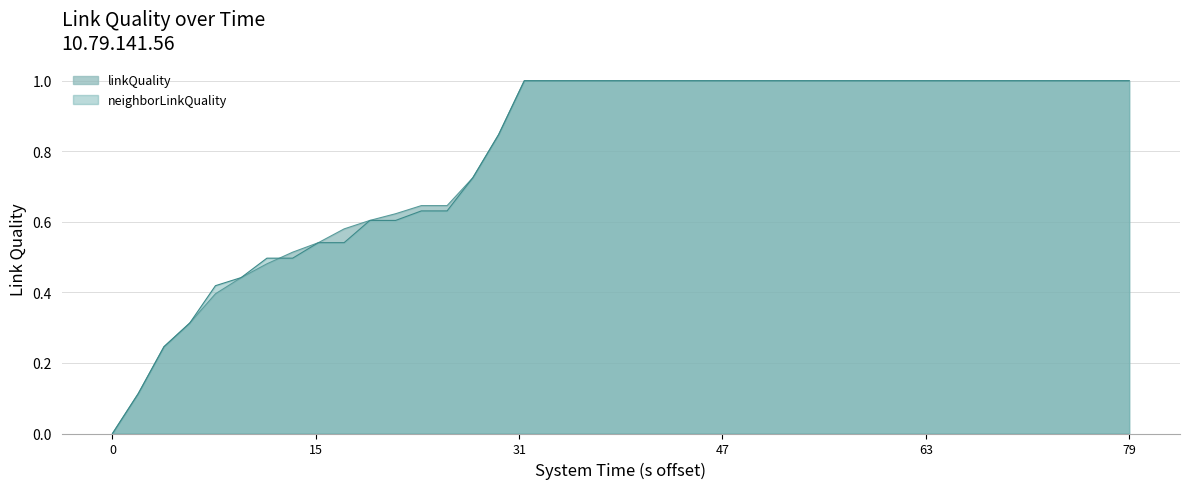

Which series has the widest spread of values?

linkQuality